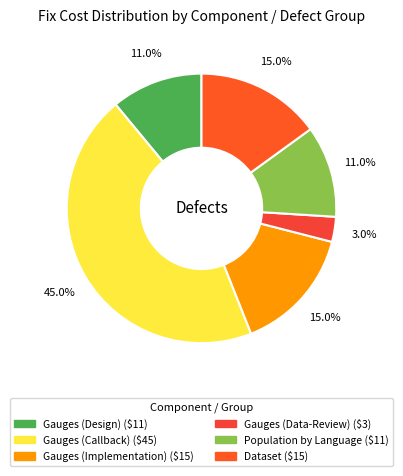

Count the number of slices in the pie.

6